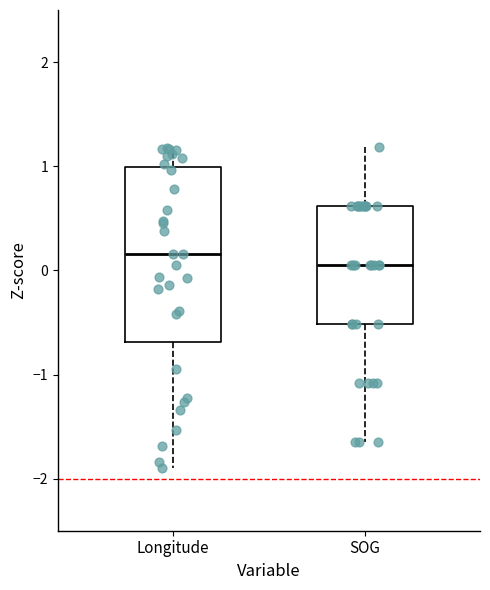

Where does the upper whisker of the box for Longitude end on the y-axis? The values are not printed on the chart, so give them approximately, as read against the axis.

1.2